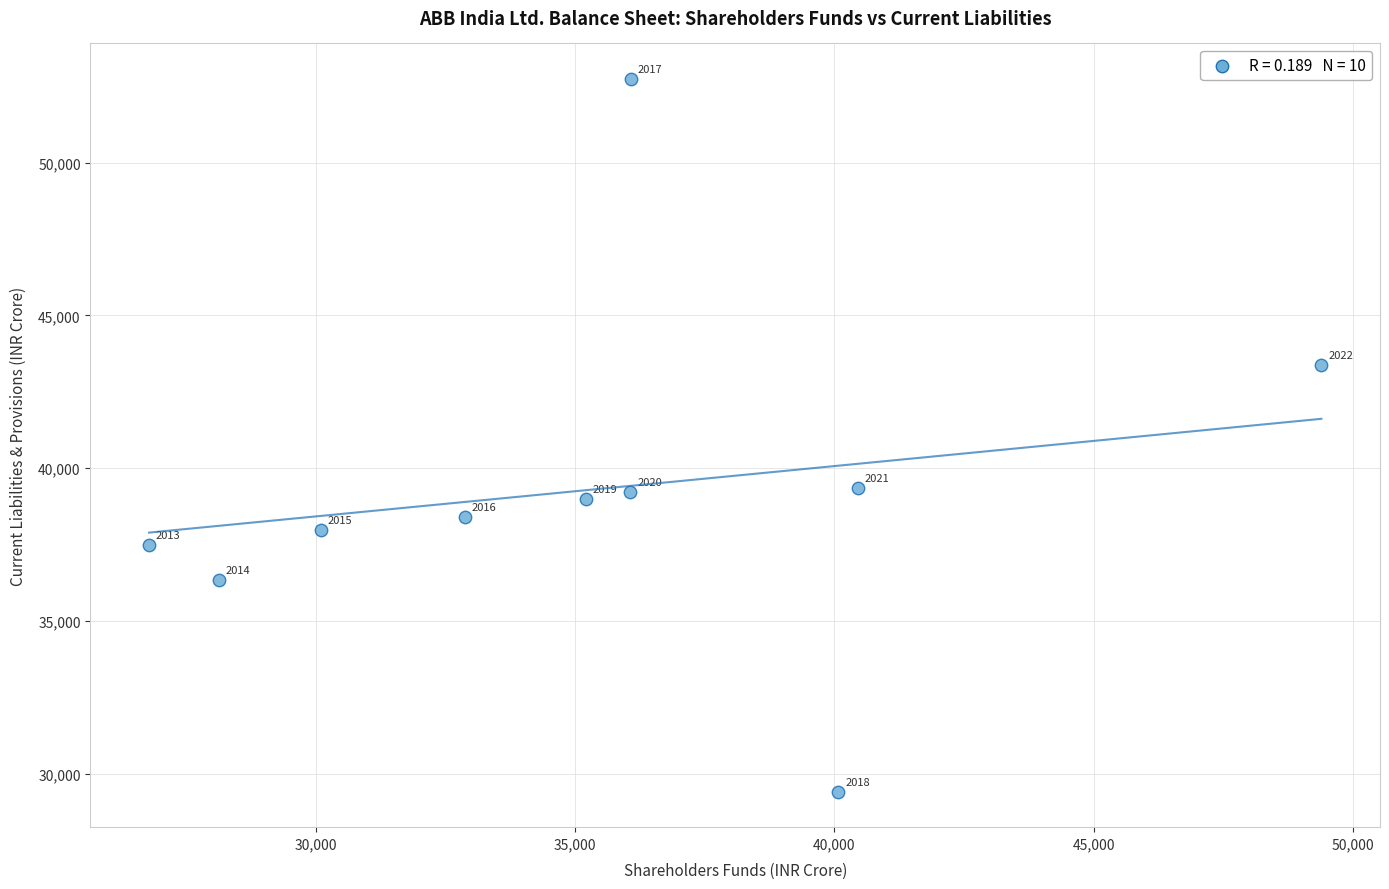

What Y value in the scatter plot is closest to 41072?

39362.1